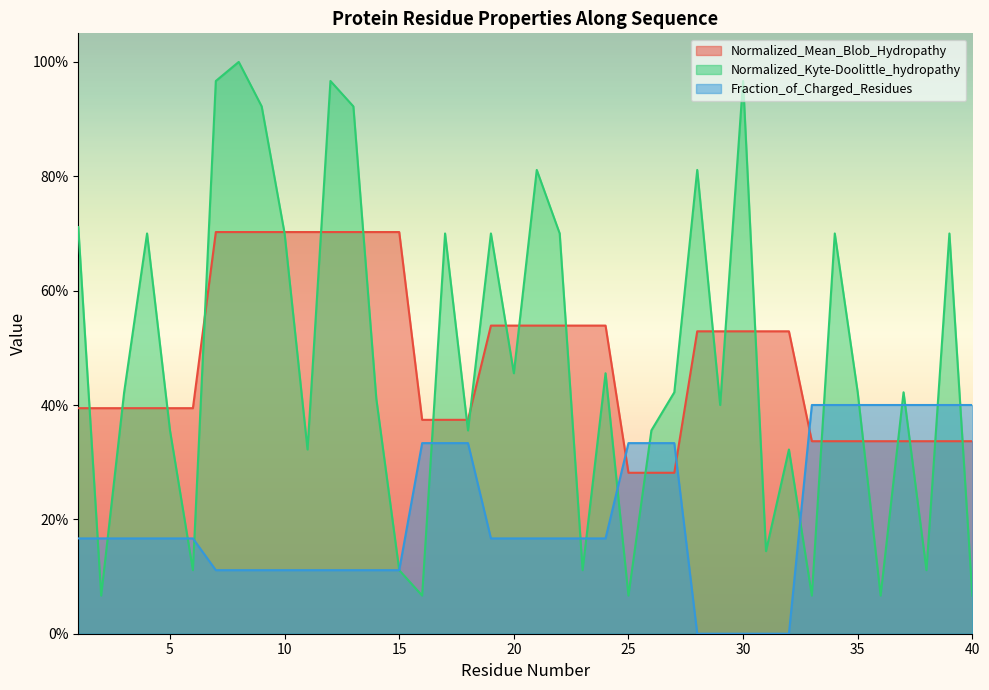

At how many categories does at least one series exceed 0?

40